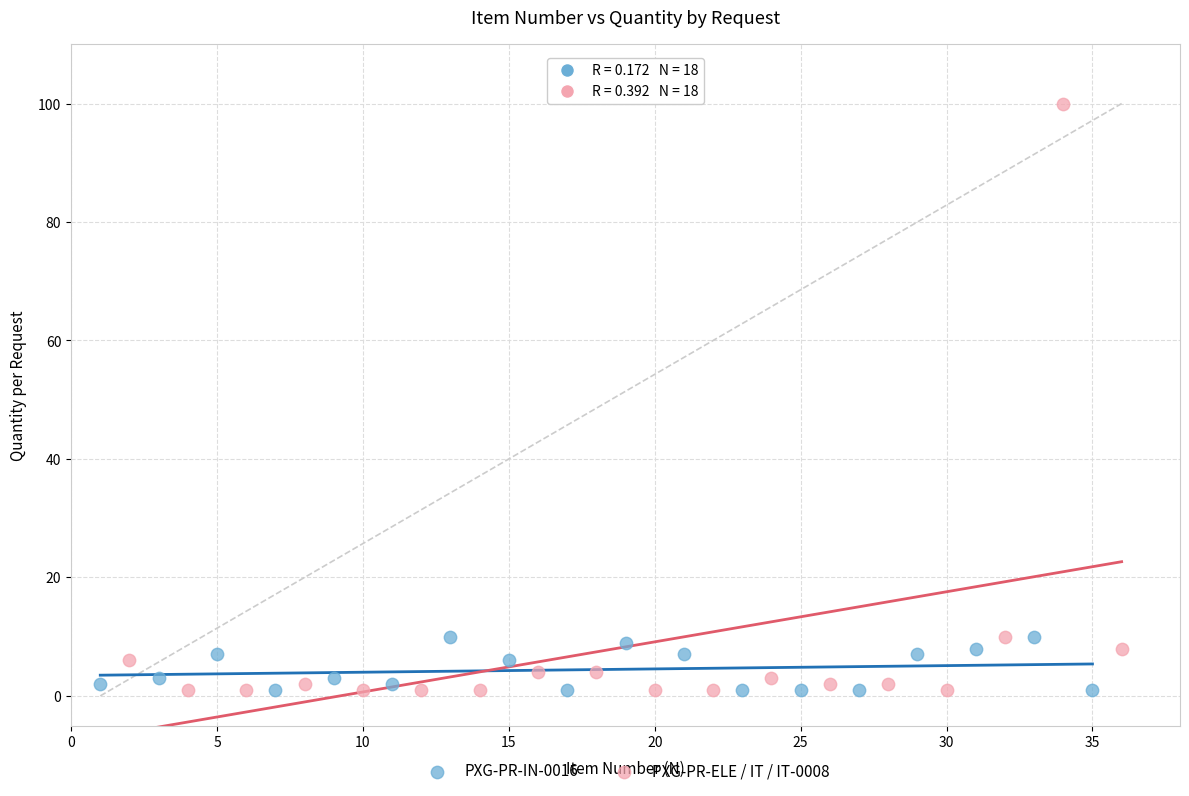

Which series has the largest Y range (max minus min)?

PXG-PR-ELE / IT / IT-0008